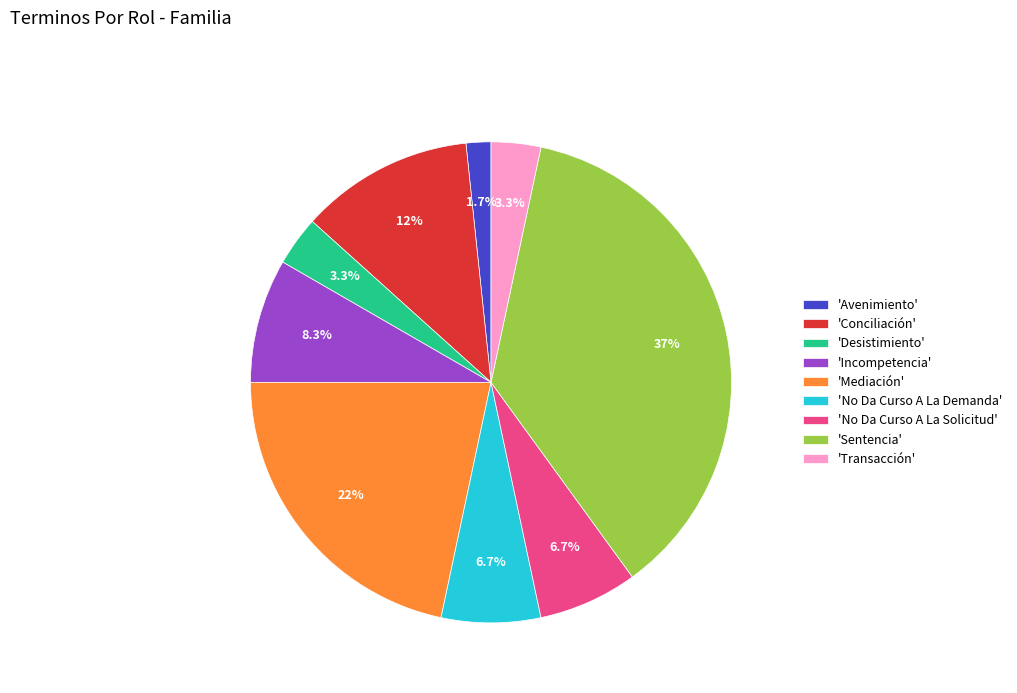

To the nearest percent, what is the difference between the largest and smallest slice percentages?

35%